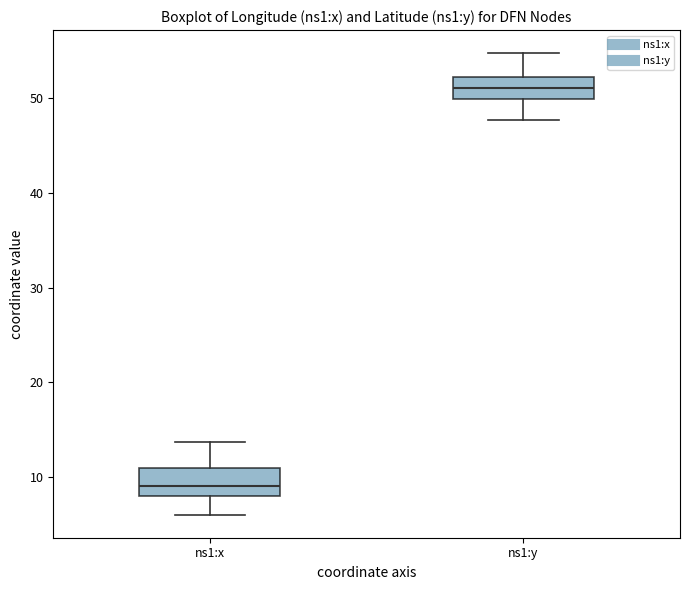

Reading left to right, transcribe this box plot: for each box, give where its median line is, the range the box spans, and where its two whiskers end, as read against the y-axis. The values are not printed on the chart, so give them approximately, as read against the axis.

ns1:x: median 9, box 8 to 11, whiskers 6 to 14
ns1:y: median 51, box 50 to 52, whiskers 48 to 55